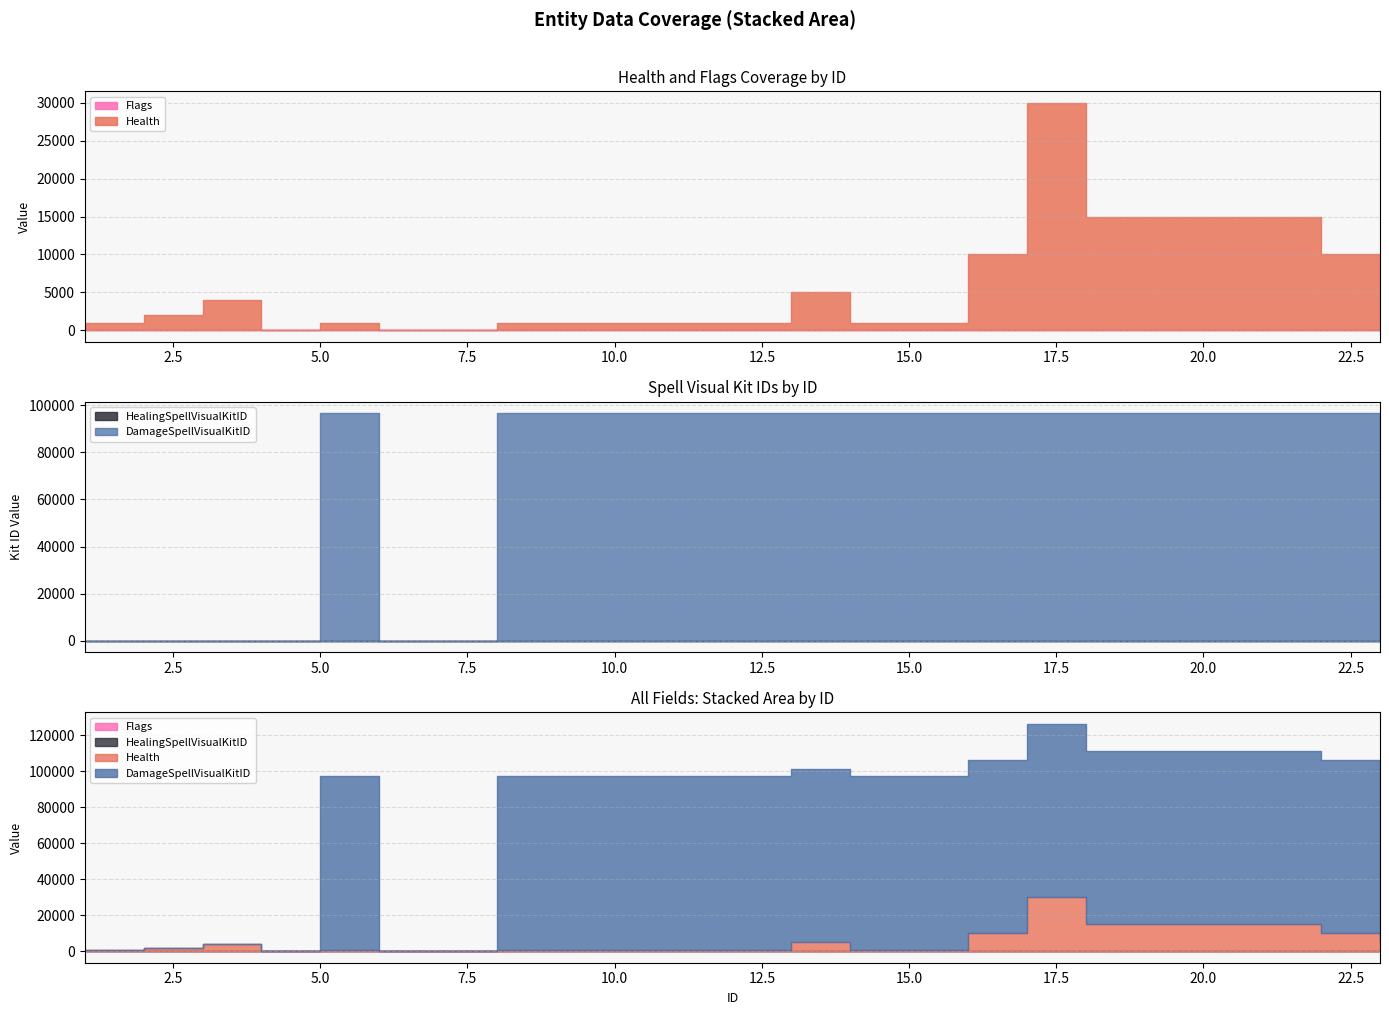

What is the spread (max minus min) of values at 16?

96578